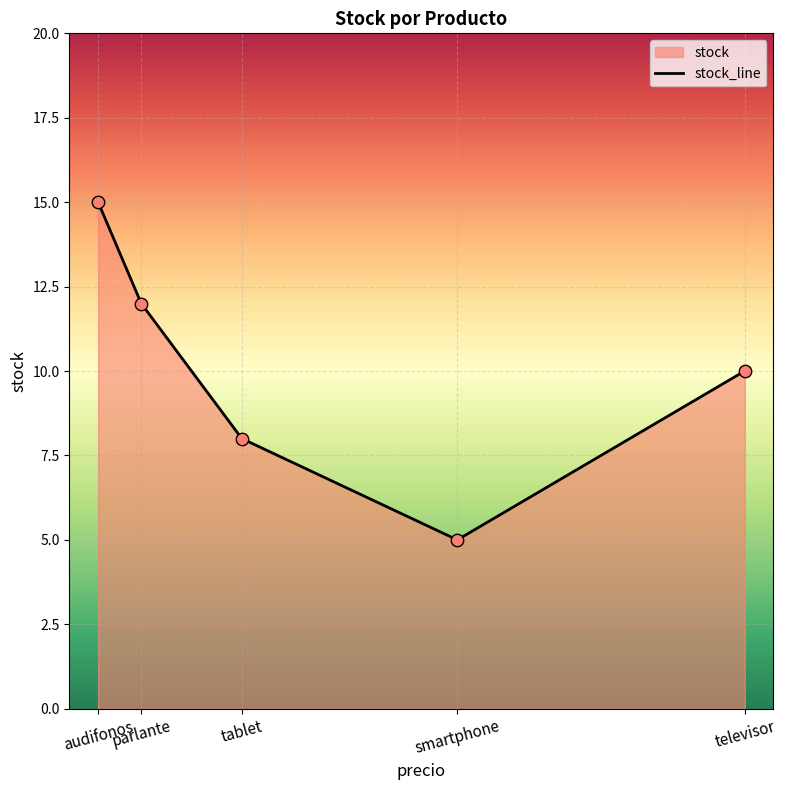

What is the change in value from audifonos to tablet?

-7